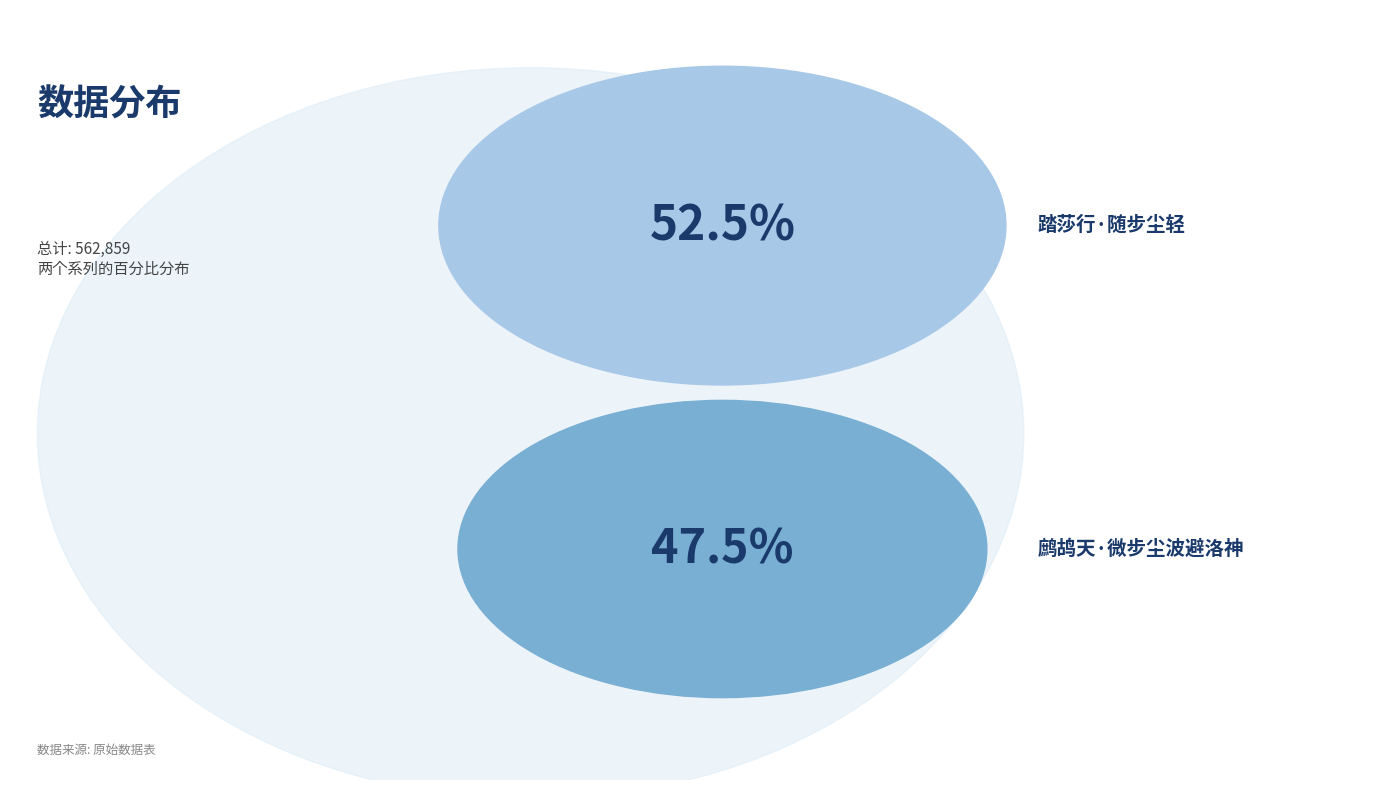

To the nearest percent, what portion does 踏莎行·随步尘轻 represent?

52%